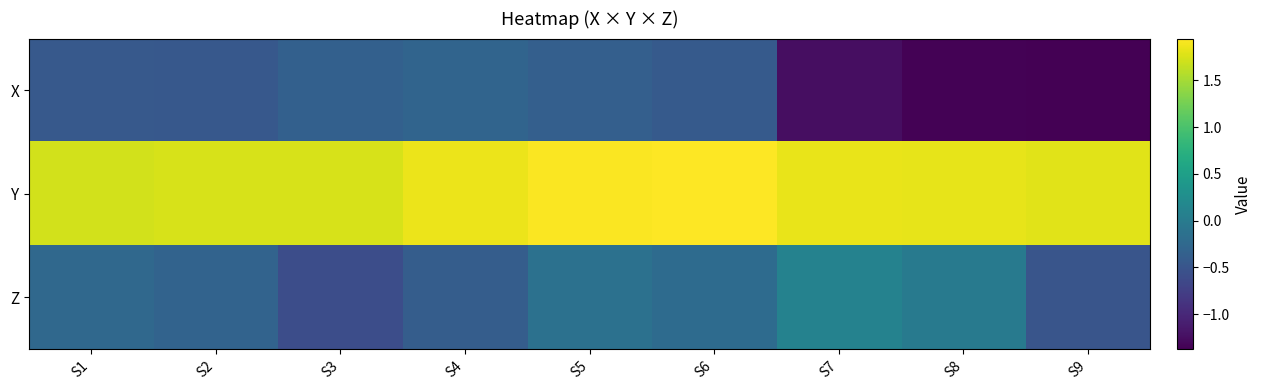

List the series in order of their peak value, highest first.

Y, Z, X